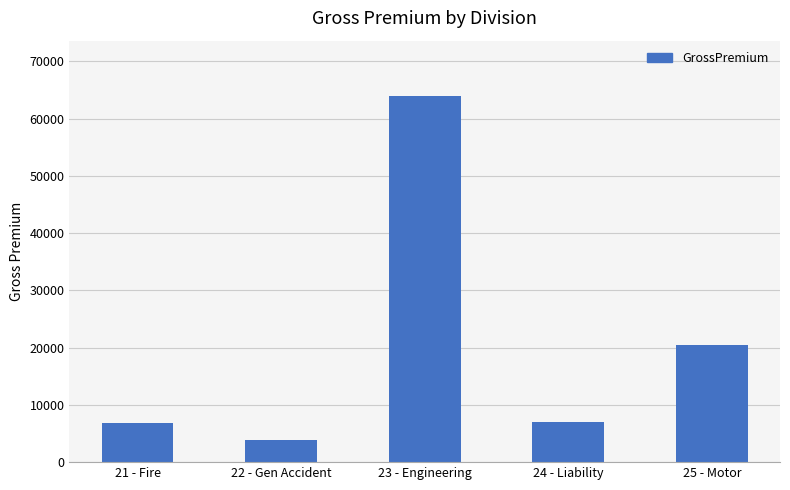

Is it true that the value at 24 - Liability is 11153?

False